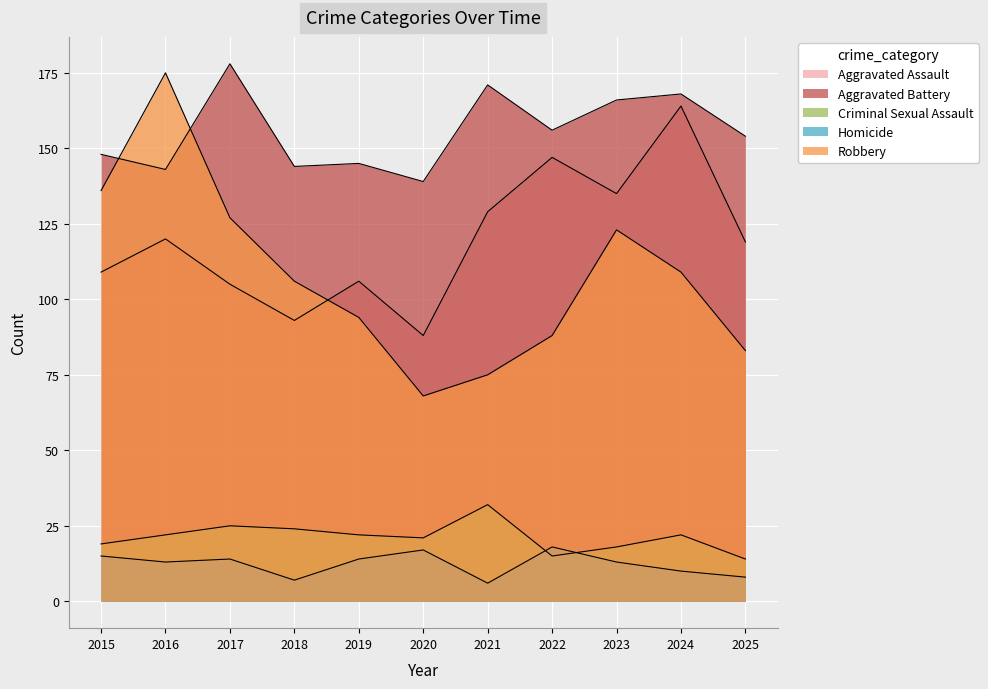

At which category is the sum across all series the highest?

2016